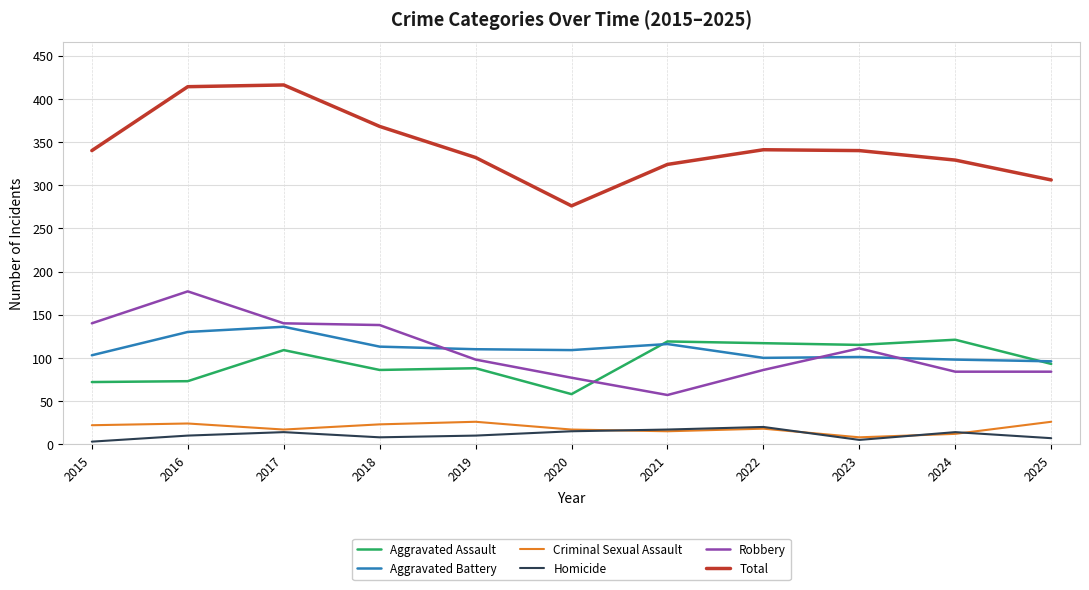

What is the highest value of the Total series?

416